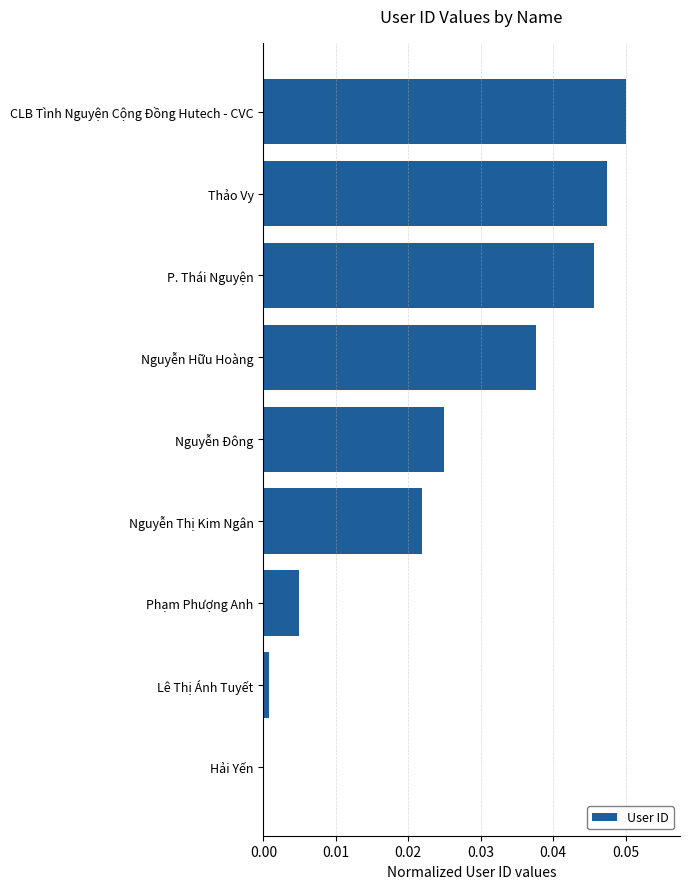

At which category does the chart reach its peak across all series?

CLB Tình Nguyện Cộng Đồng Hutech - CVC